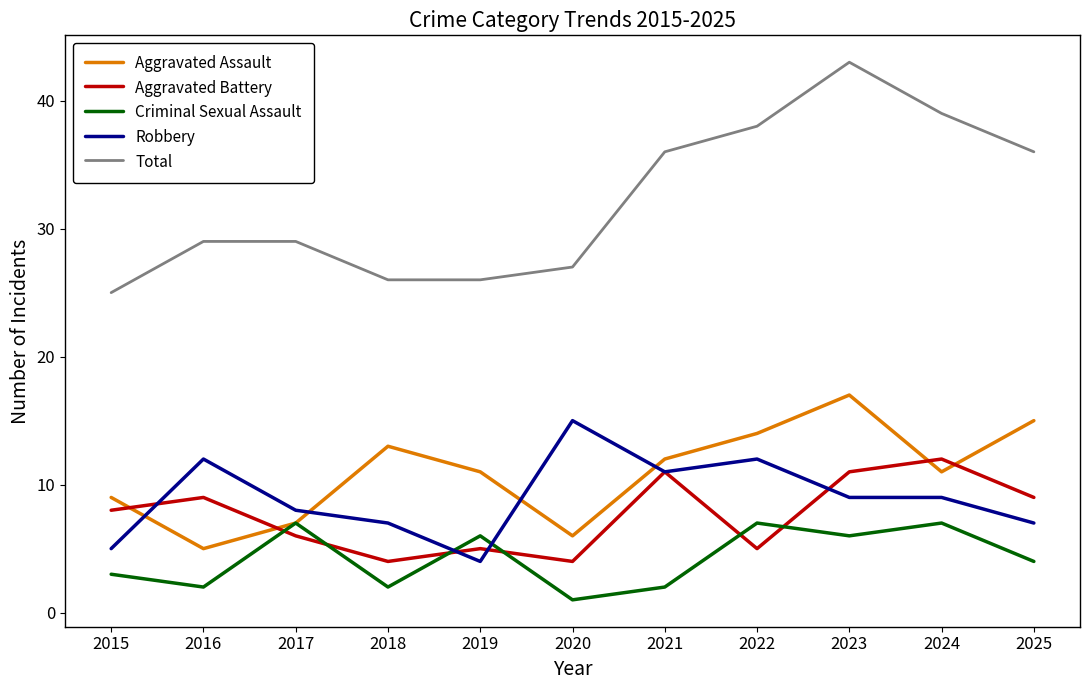

What is the lowest value of the Criminal Sexual Assault series?

1